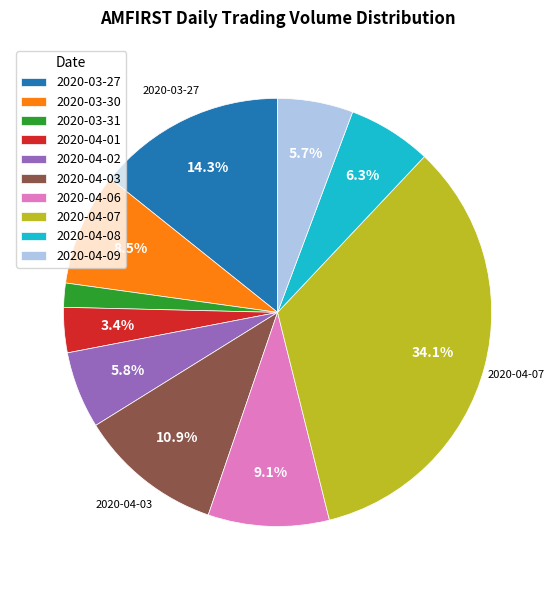

What percentage is the 2020-04-07 slice, to the nearest percent?

34%